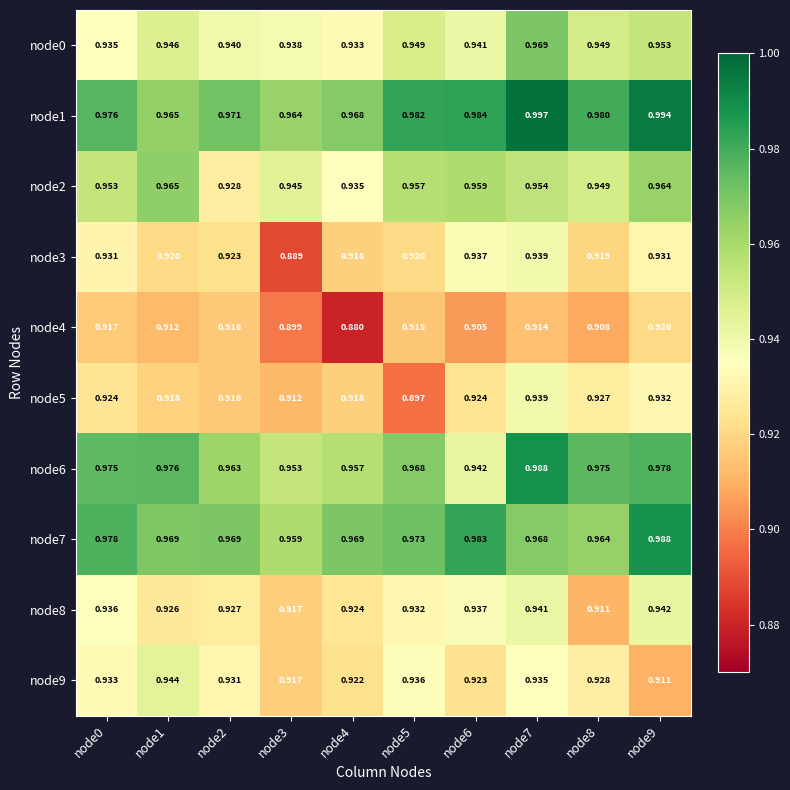

Is the value of node9 at node2 greater than the value of node1 at node2?

No